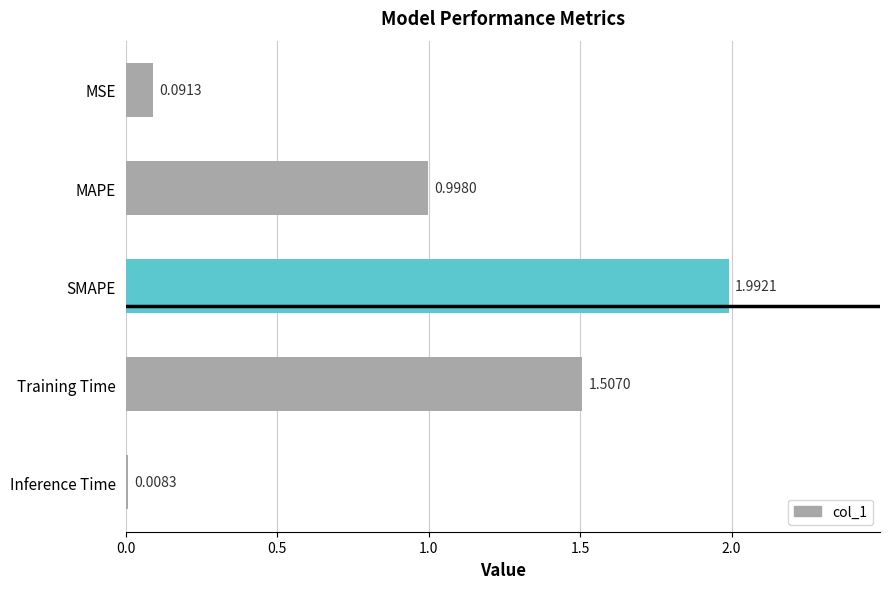

At which label is the value closest to 1?

MAPE